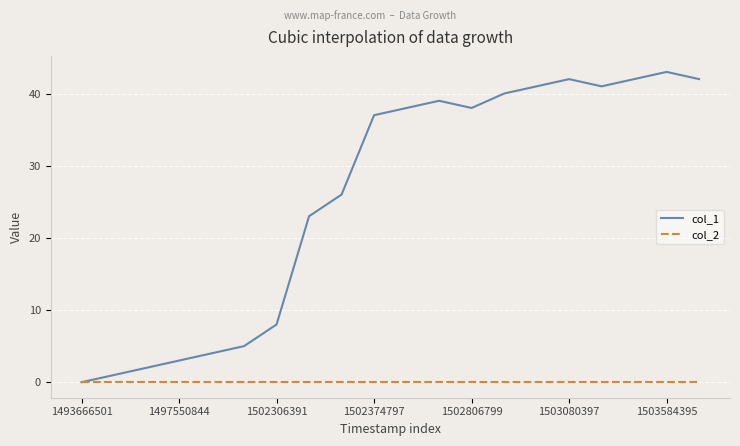

Which series has the largest total across all categories?

col_1